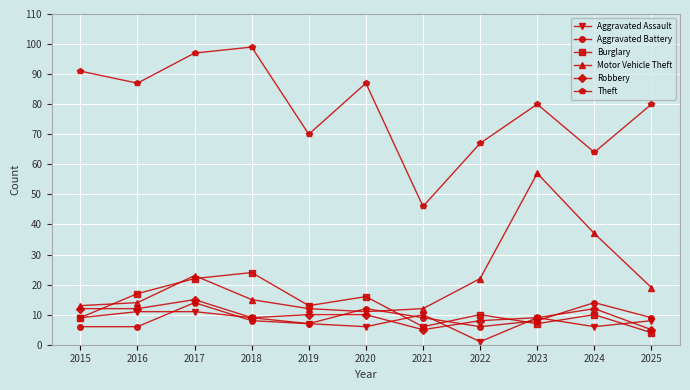

How many values in the Robbery series are below 10?

5